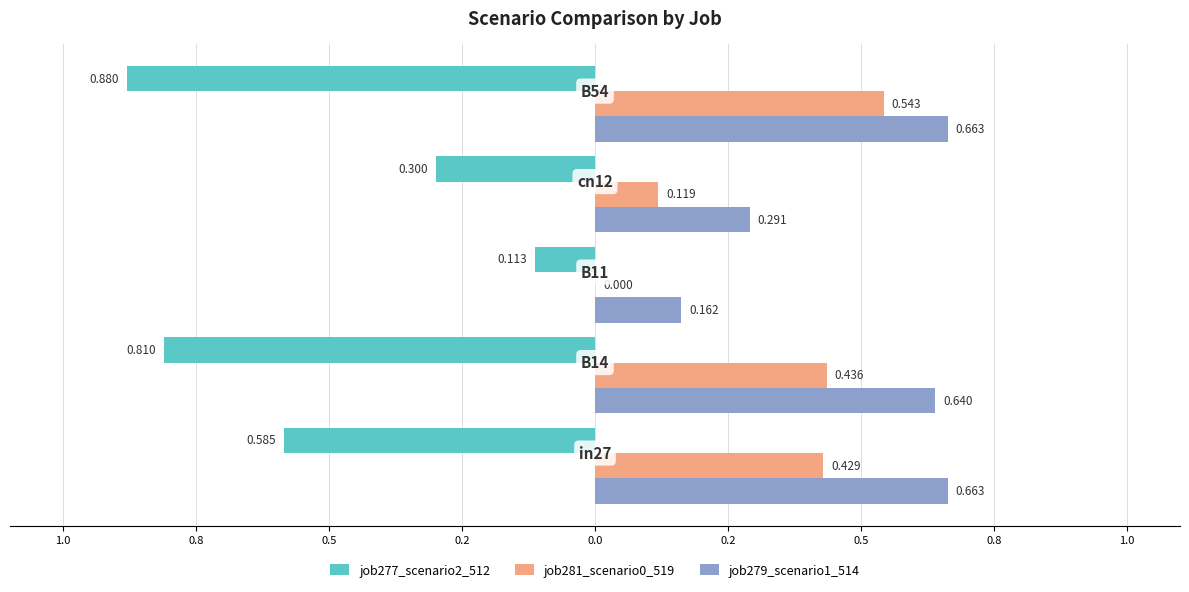

What are all the series names shown in the legend?

job277_scenario2_512, job281_scenario0_519, job279_scenario1_514